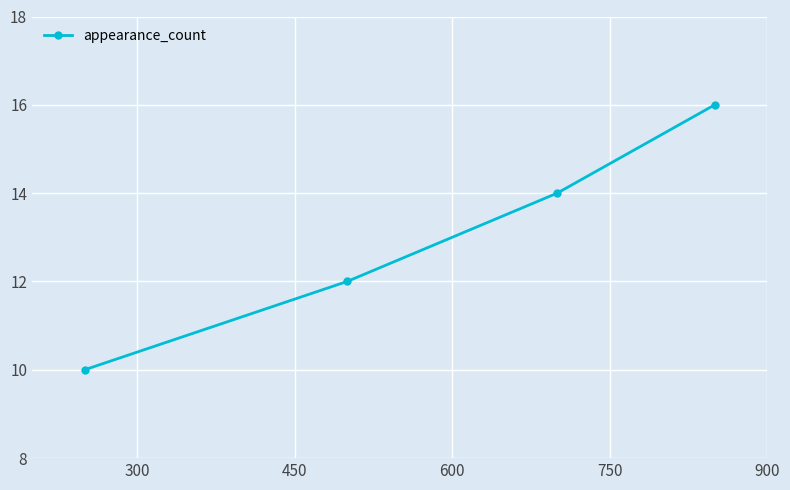

What is the minimum value shown in the chart?

10